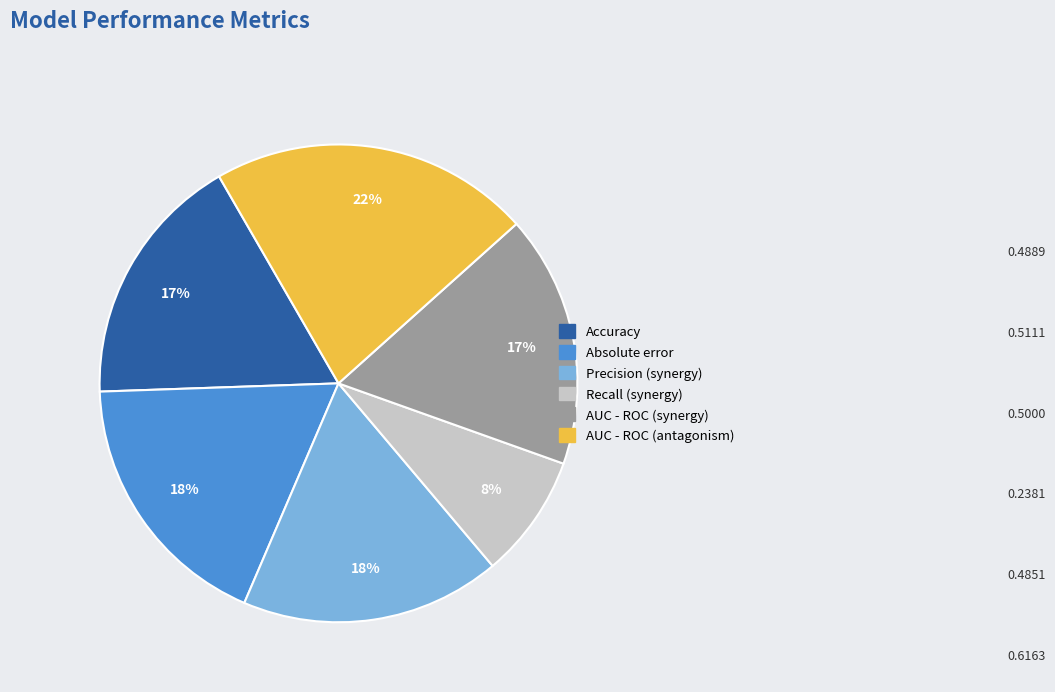

To the nearest percent, what percentage of the pie is Absolute error?

18%